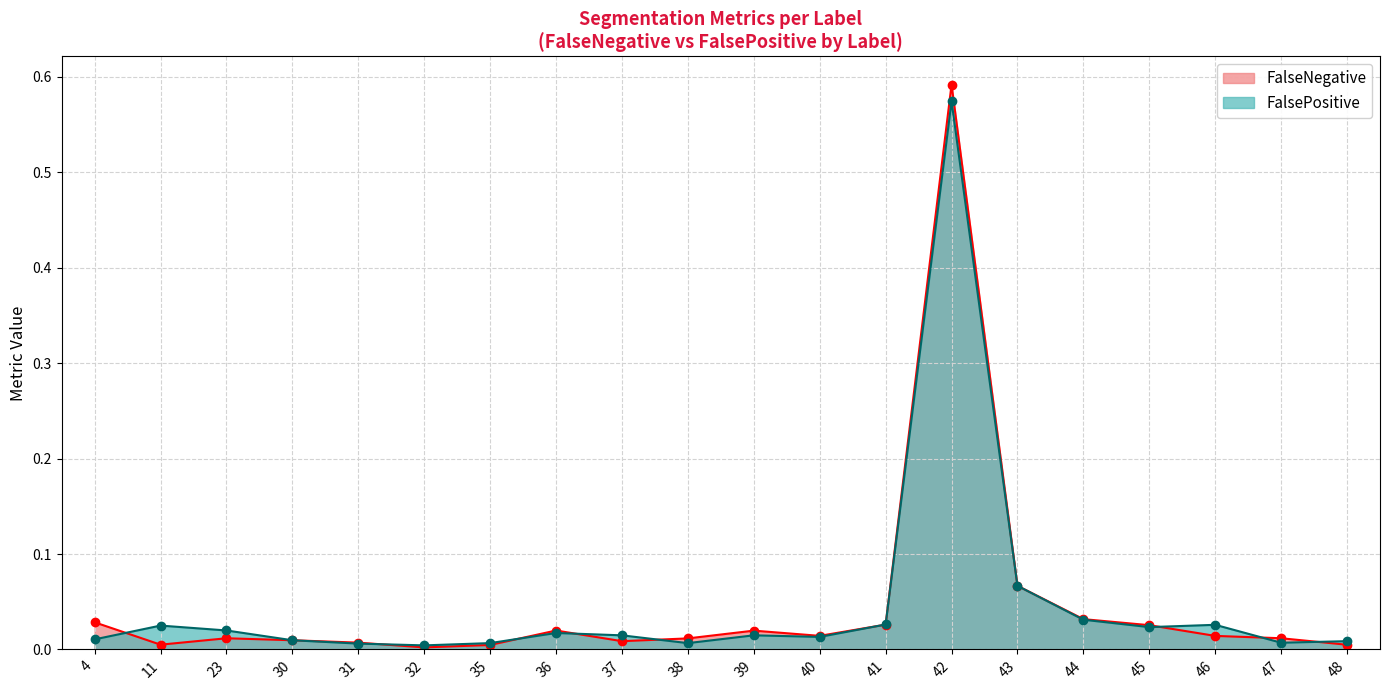

Which series has the widest spread of values?

FalseNegative